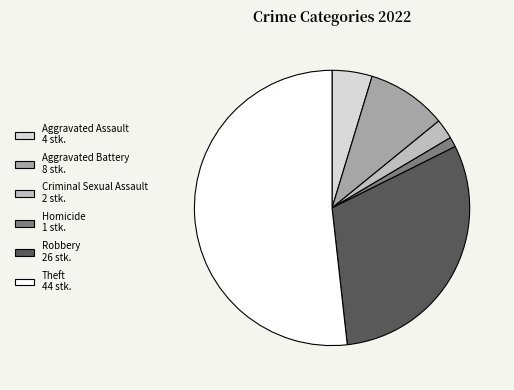

Is there any slice that represents more than half of the pie?

Yes